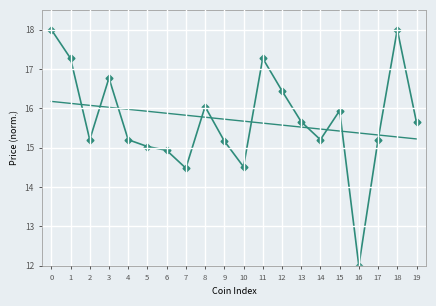

What is the greatest value displayed?

18.0